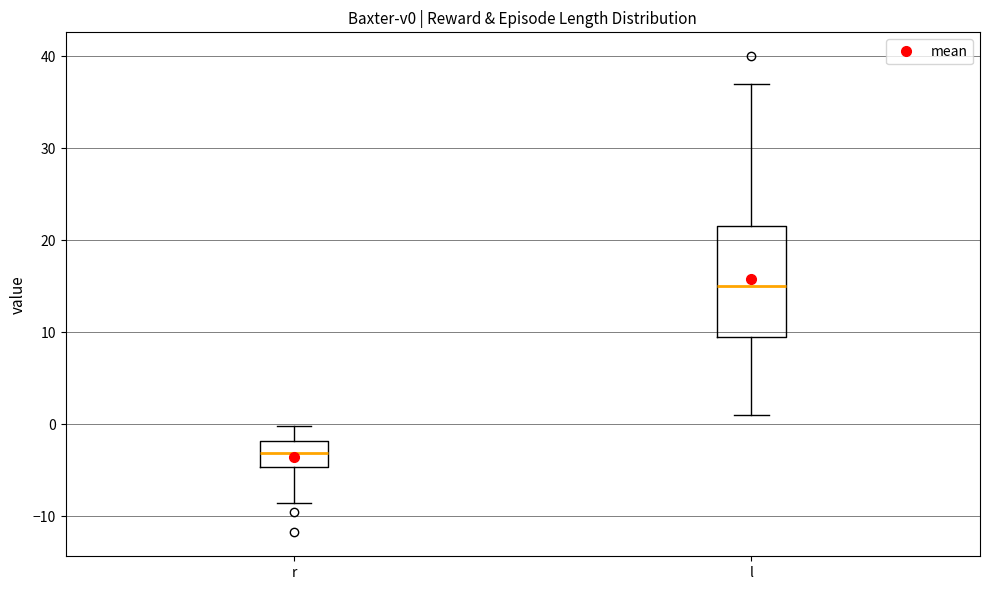

Which box has the lowest median line?

r